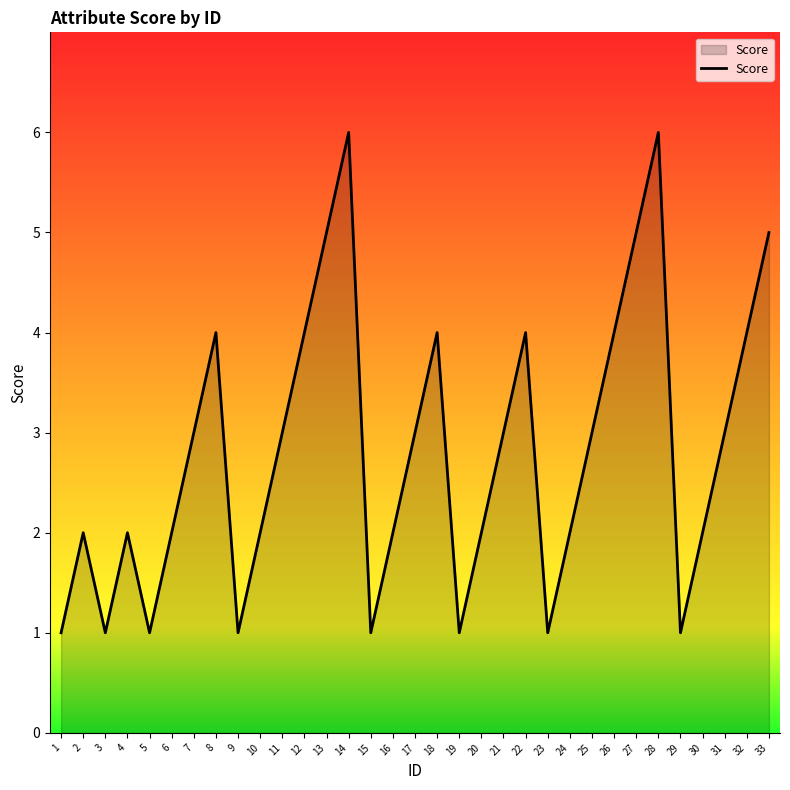

Where is the first local minimum?

3